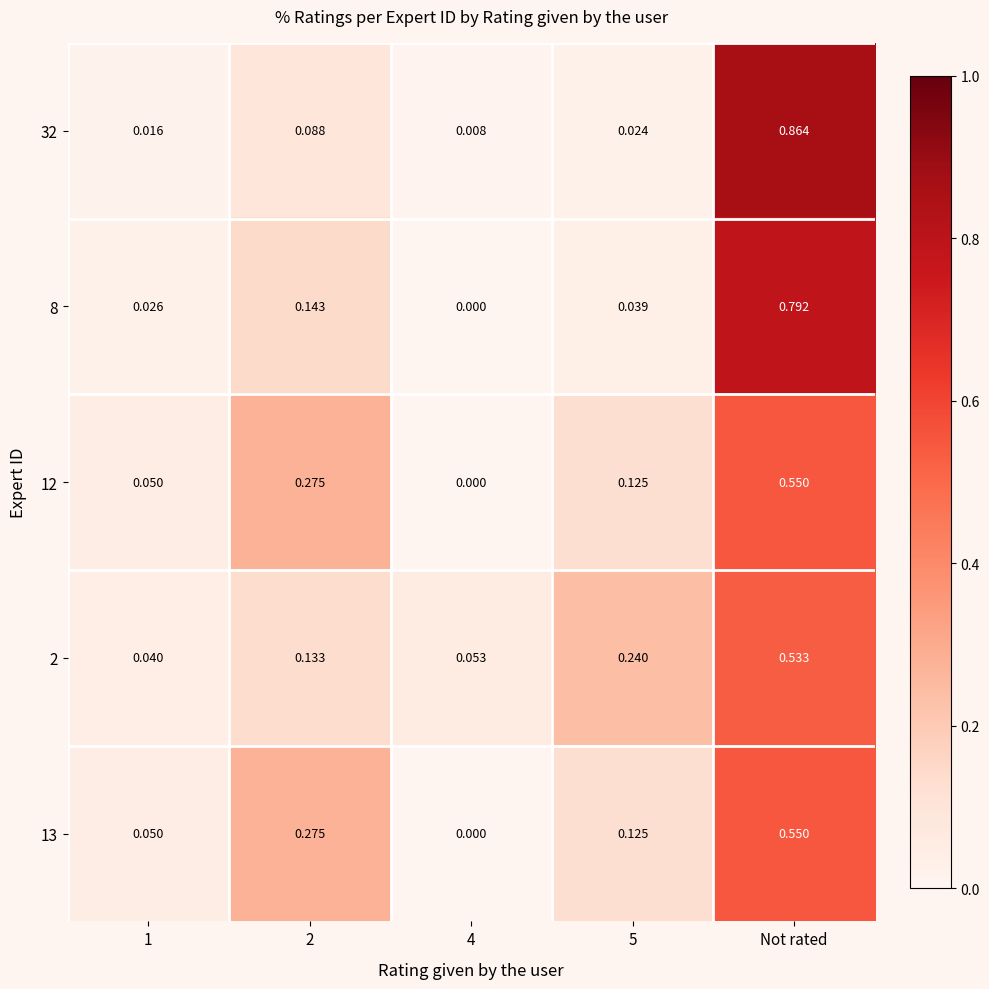

Is the value of 13 at Not rated greater than the value of 8 at 5?

Yes